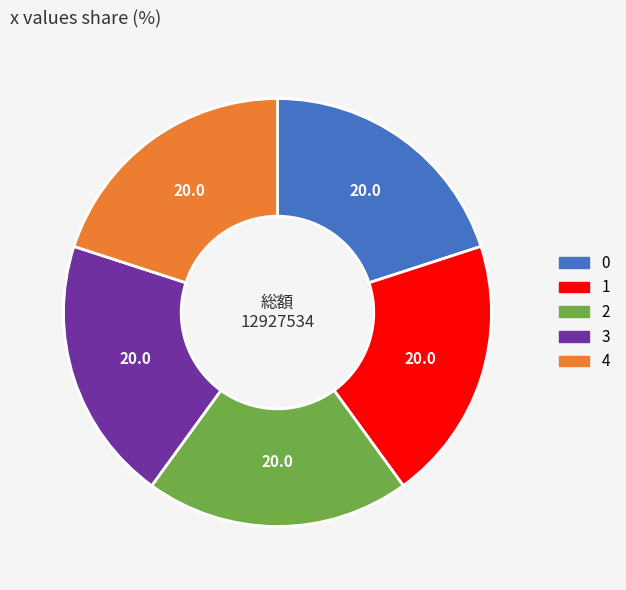

Does 2 account for over 50% of the chart?

No